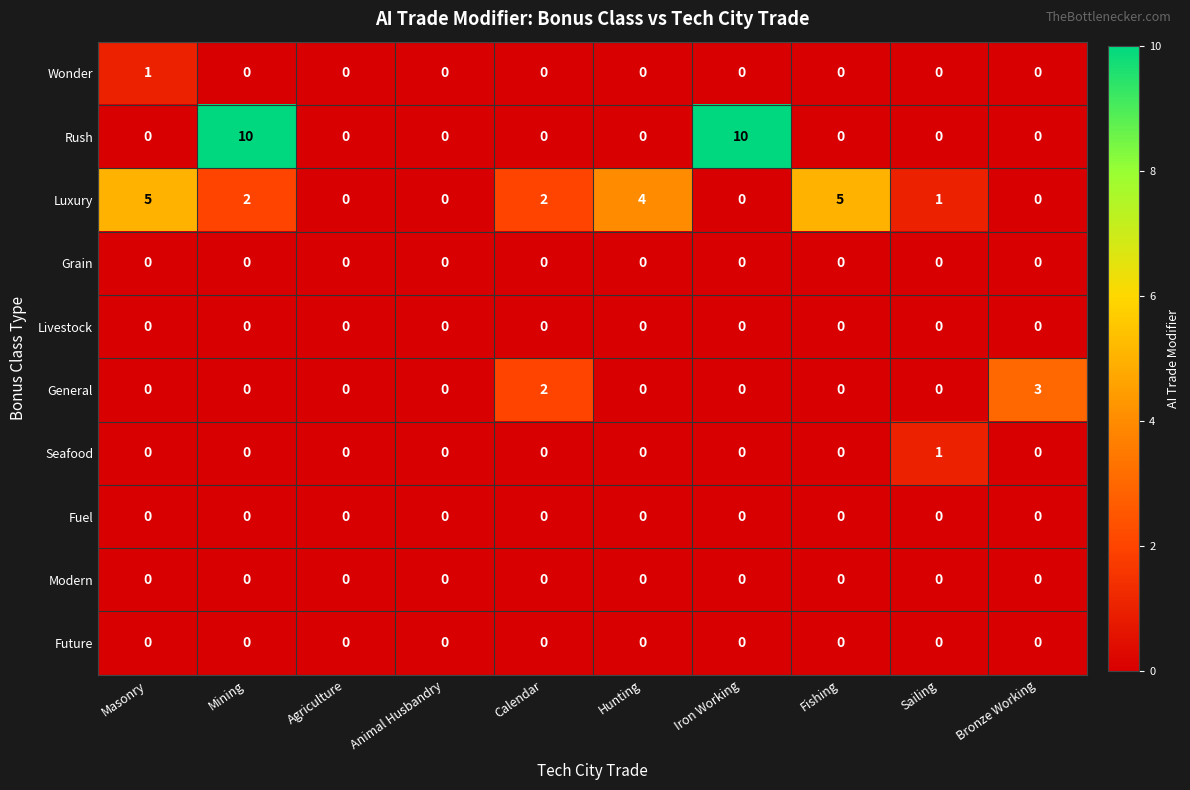

True or false: General has a value of -1 at Sailing.

False